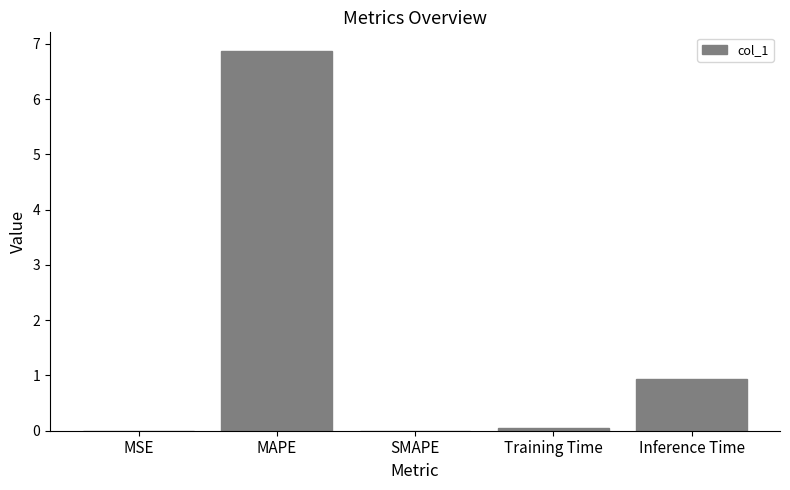

What is the difference between the values at MAPE and Training Time?

6.8